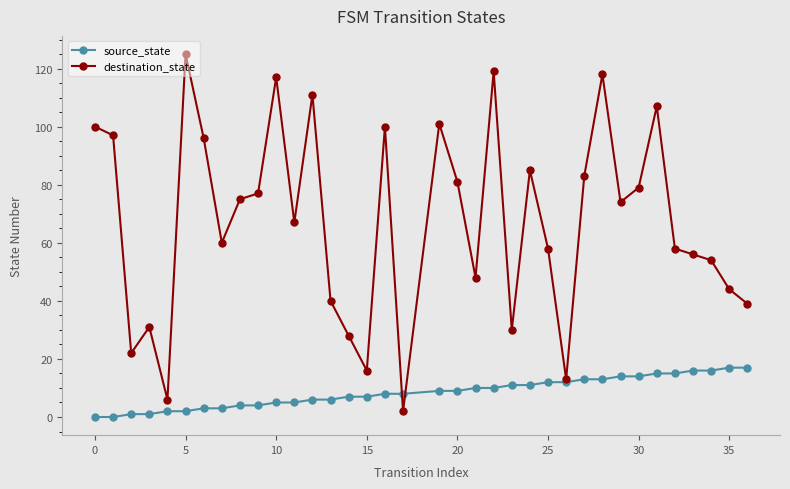

Which series has the largest total across all categories?

destination_state